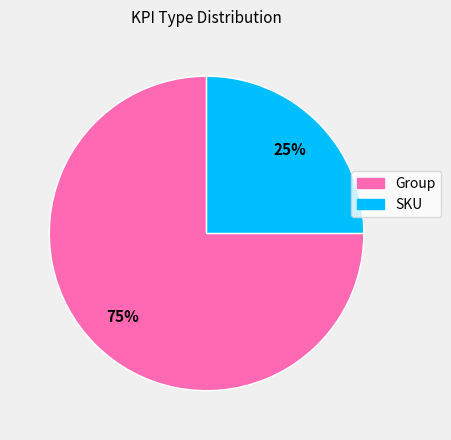

What is the smallest slice in the pie chart?

SKU